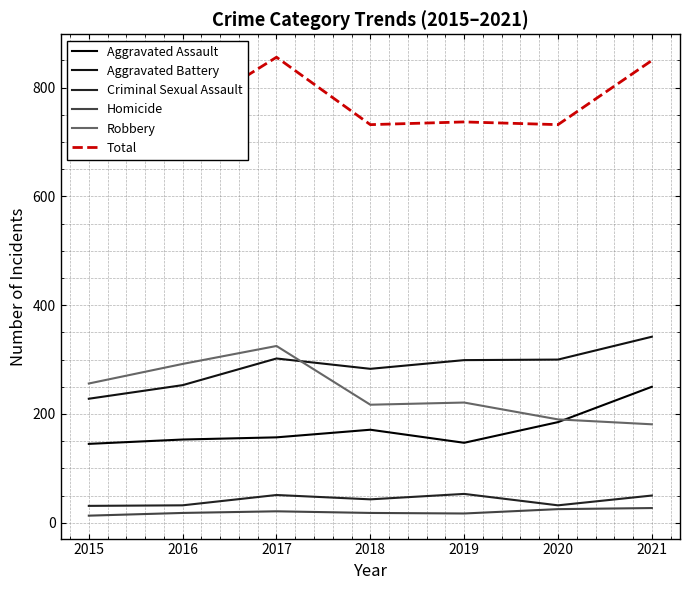

True or false: Aggravated Battery and Total intersect in this chart.

False